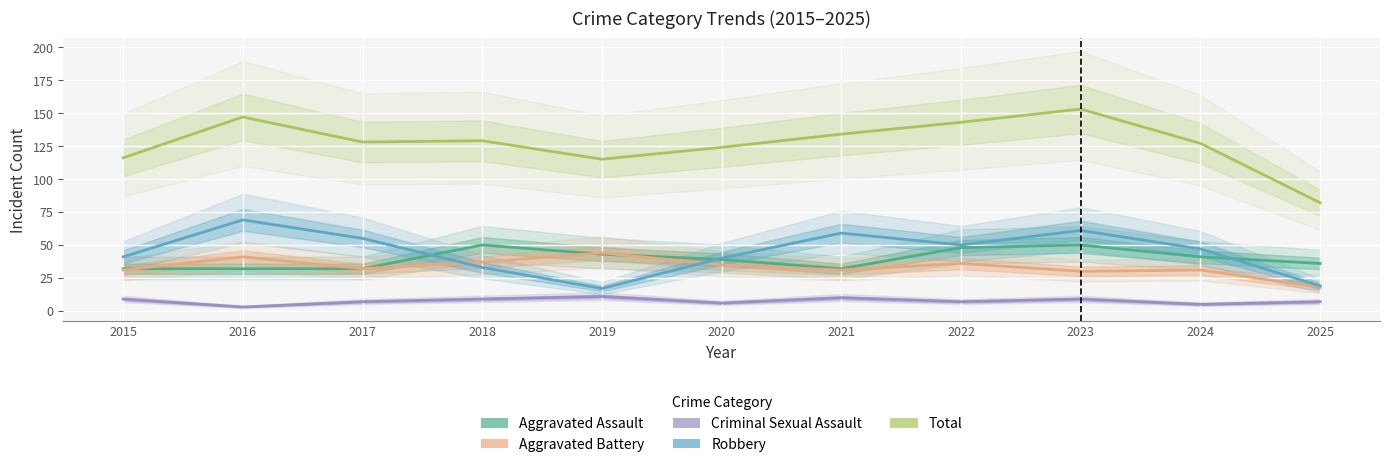

Which category has the lowest value in the Aggravated Assault series?

2015